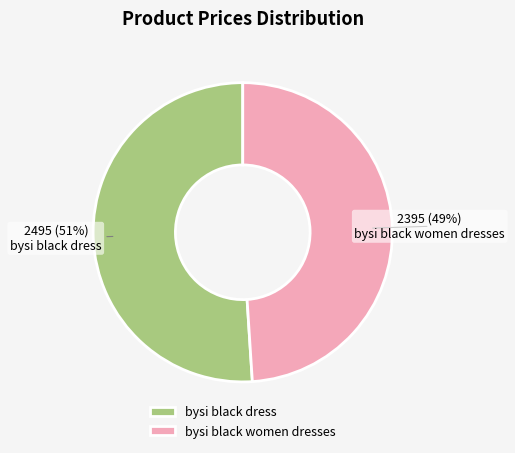

How many slices are in this pie chart?

2